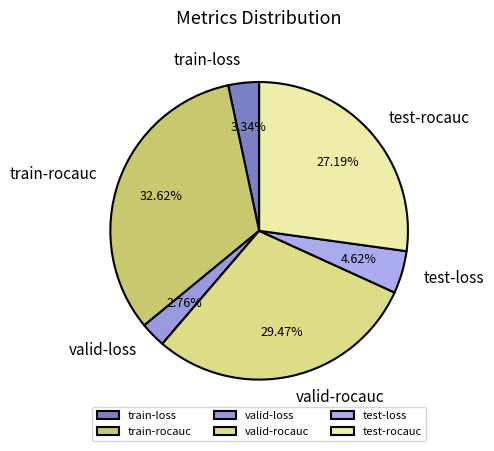

Does test-rocauc account for over 50% of the chart?

No